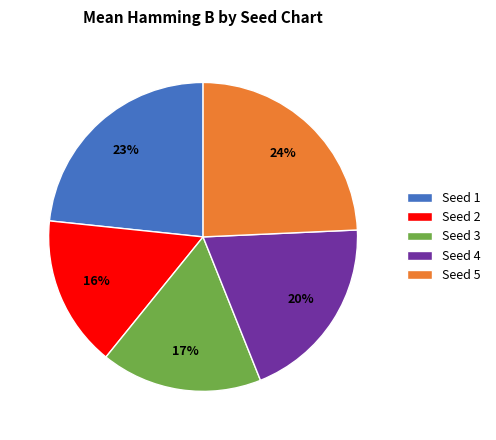

True or false: Seed 4 accounts for 27% of the total.

False